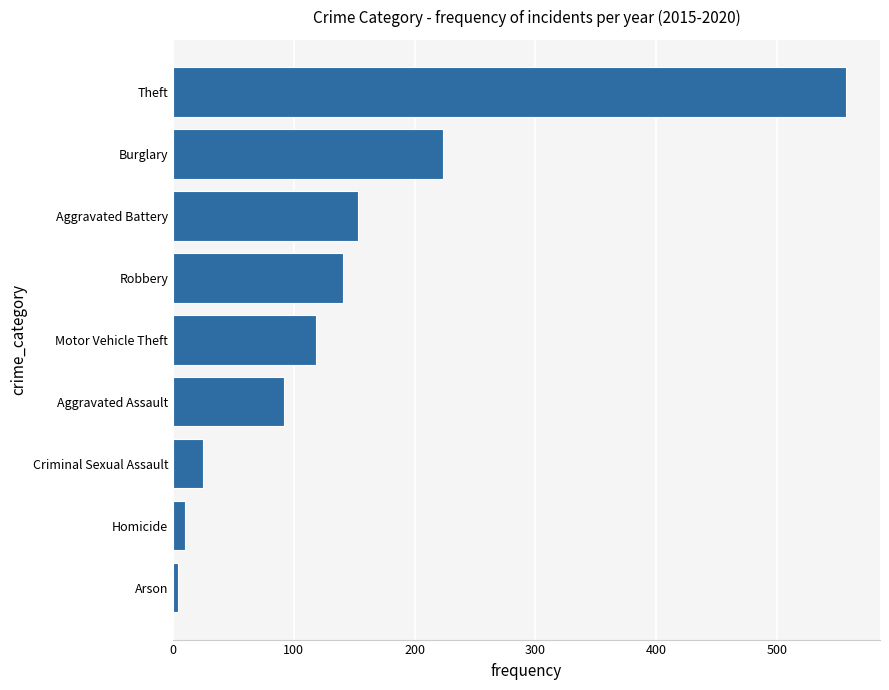

Reading top to bottom, extract all data points from this chart.

557.3	223.2	153.2	140.3	118.3	91.8	24.7	10.0	4.0